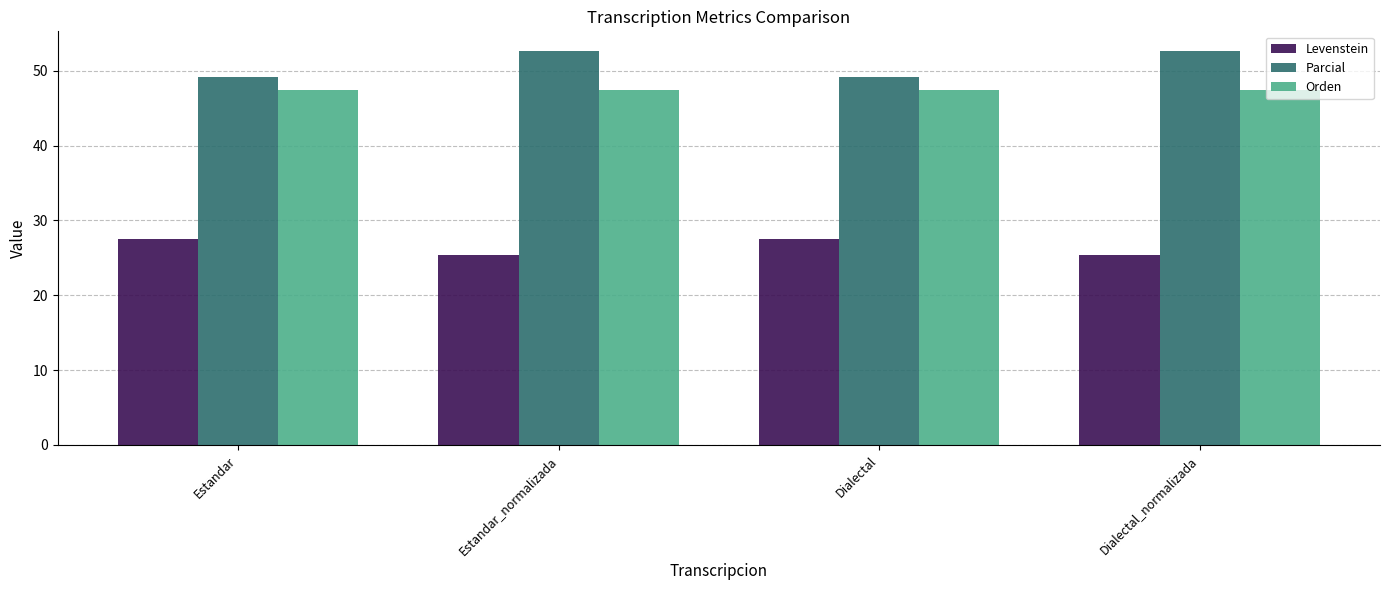

List the series in order of their peak value, lowest first.

Levenstein, Orden, Parcial